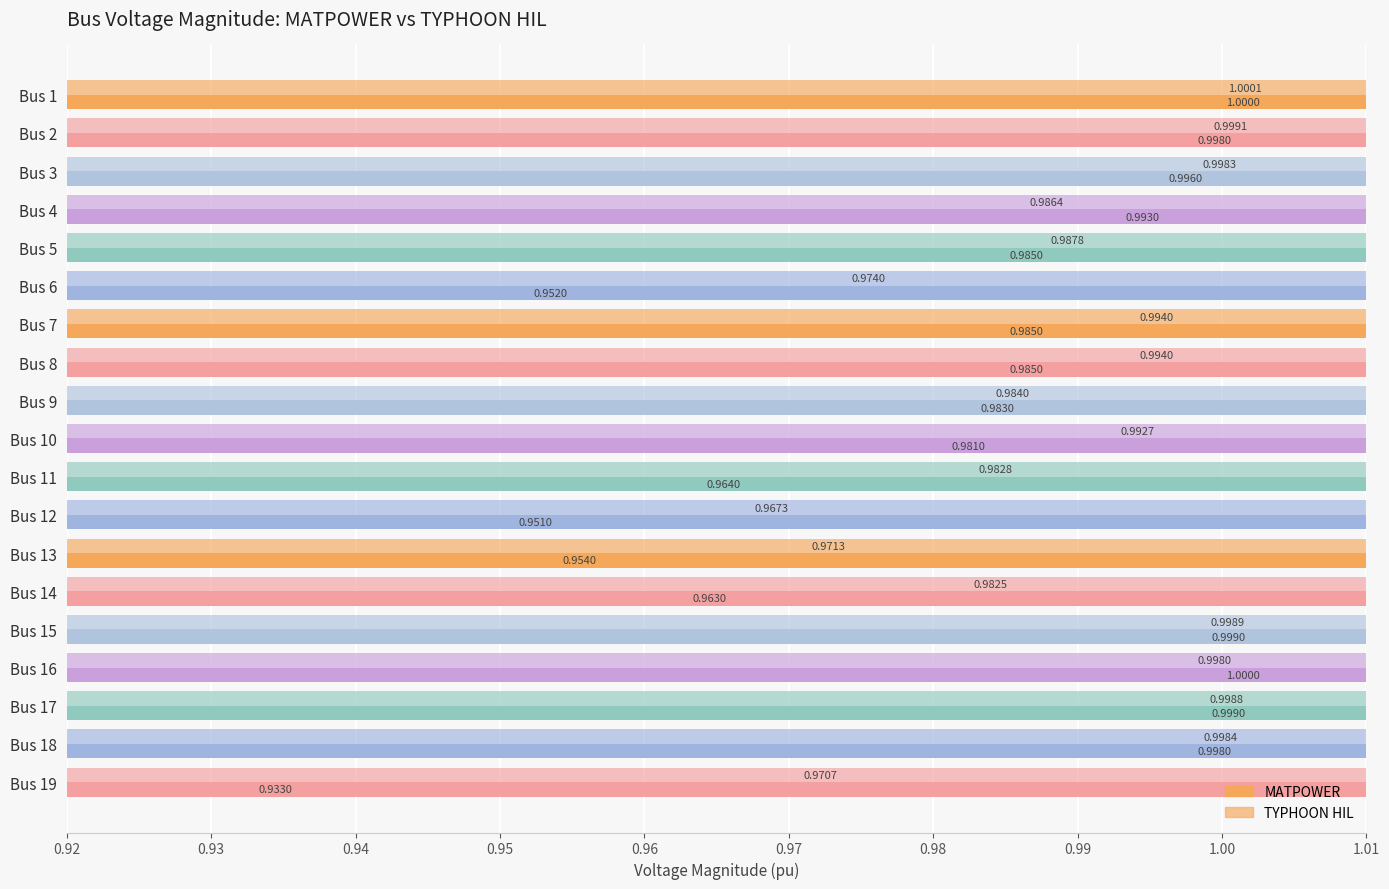

What is the sum of all Mag (pu) TYPHOON values?

18.8